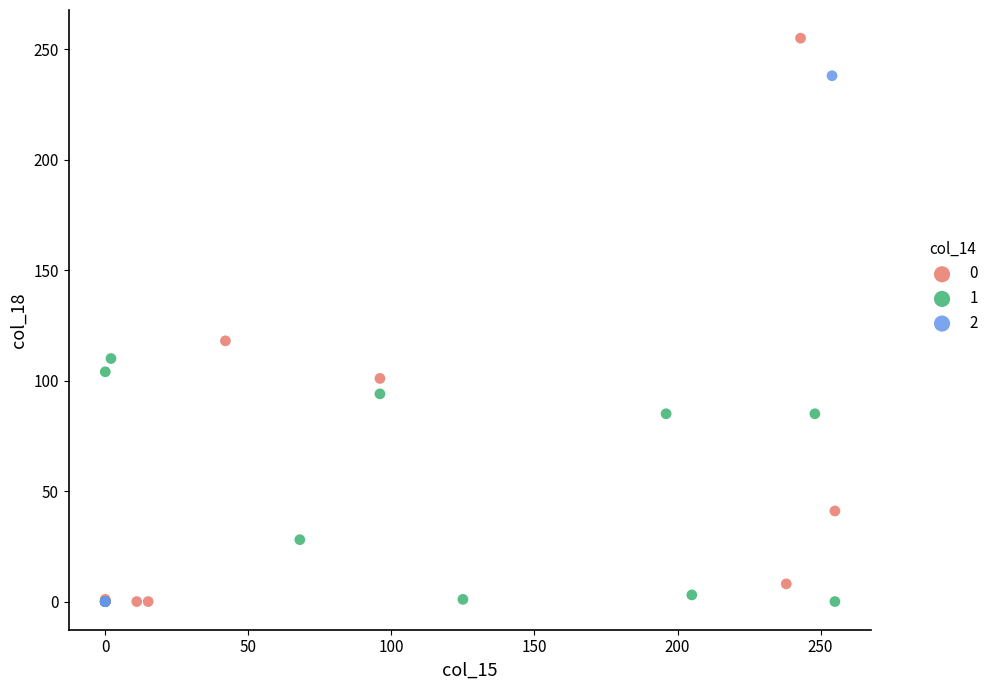

What are all the series names shown in the legend?

0, 1, 2